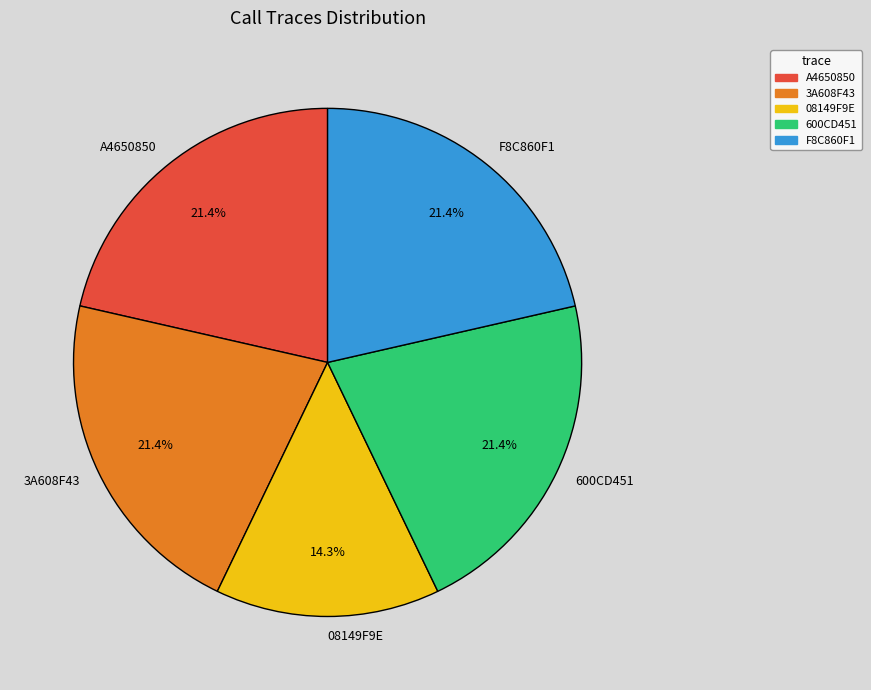

Does any single category account for the majority?

No